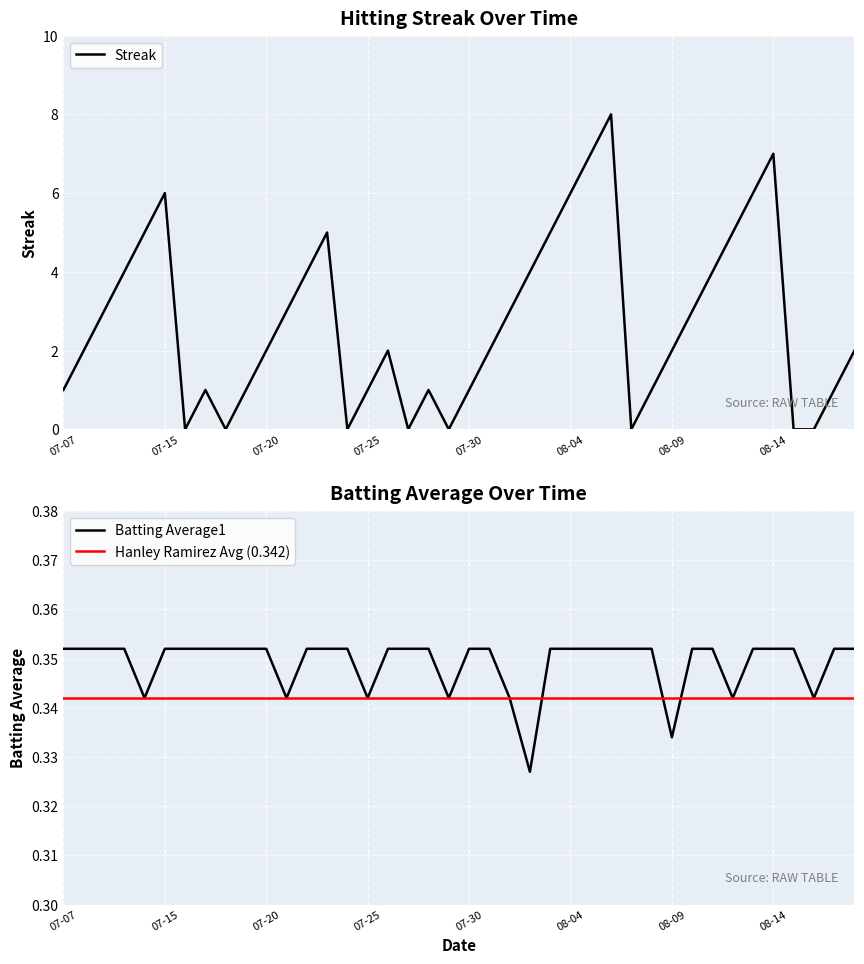

What are all the series names shown in the legend?

Streak, Batting Average1, Hanley Ramirez Avg (0.342)